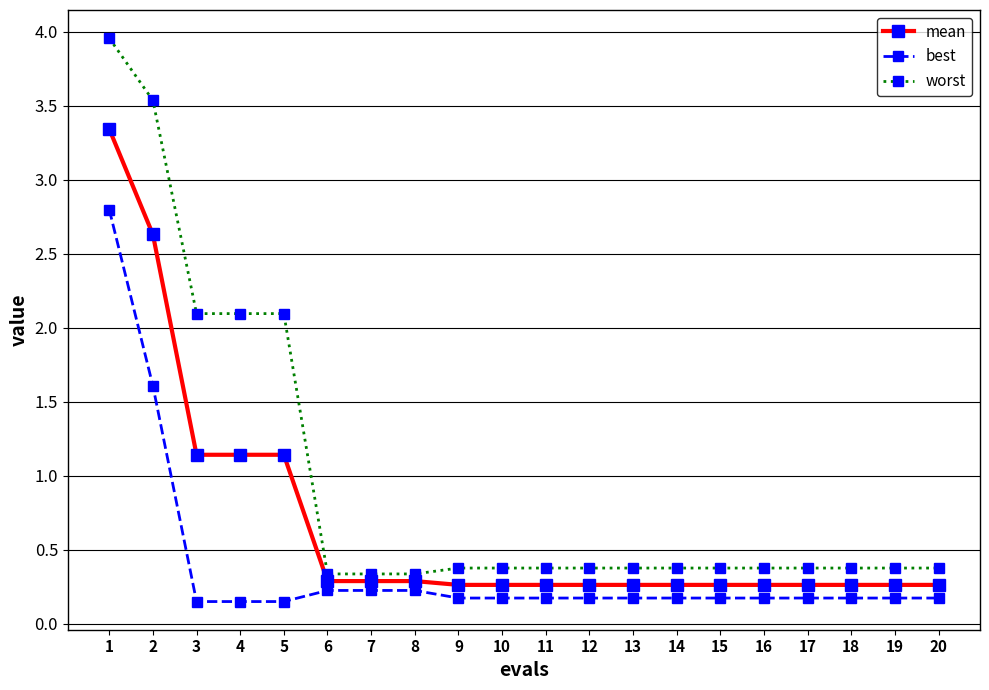

How many distinct data groups are displayed?

3